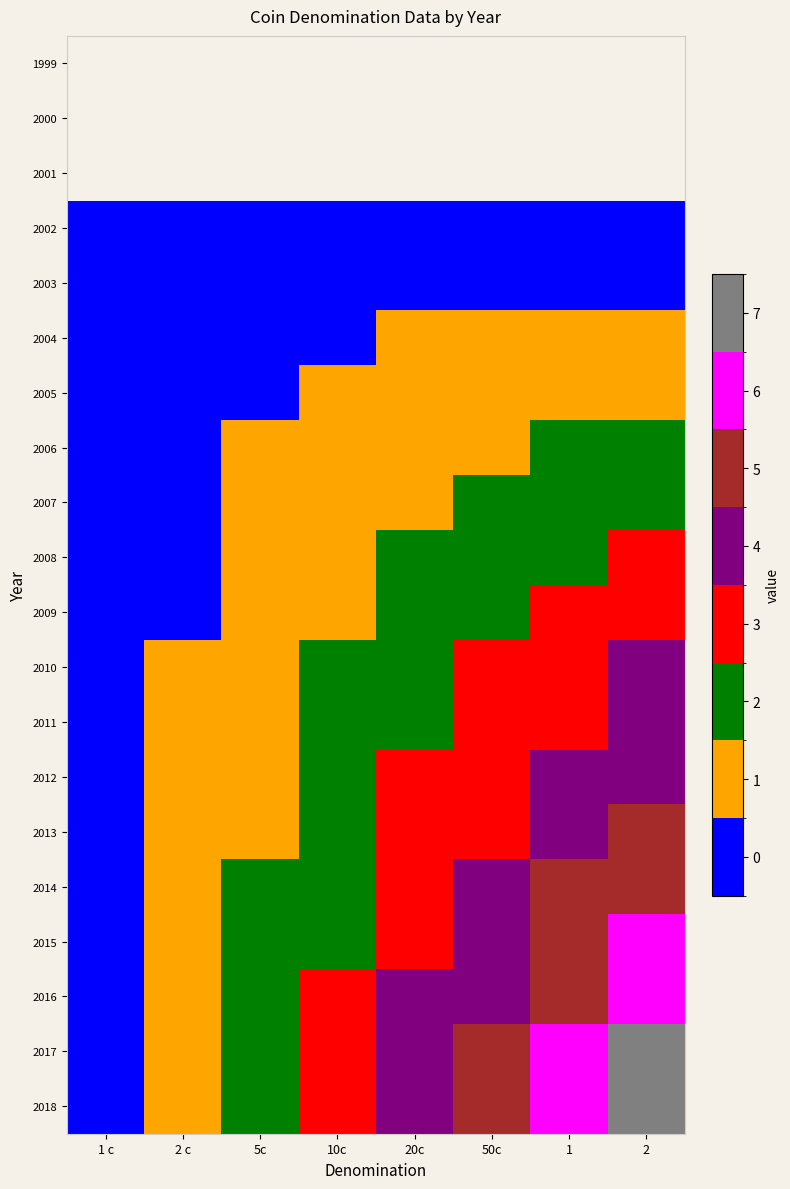

The 2010 series shows 3.9 at 1. True or false?

False